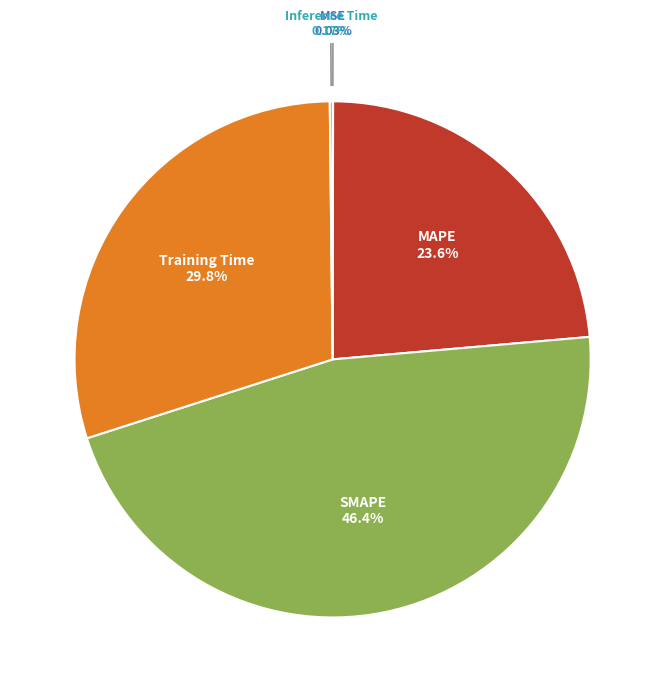

Is there any slice that represents more than half of the pie?

No